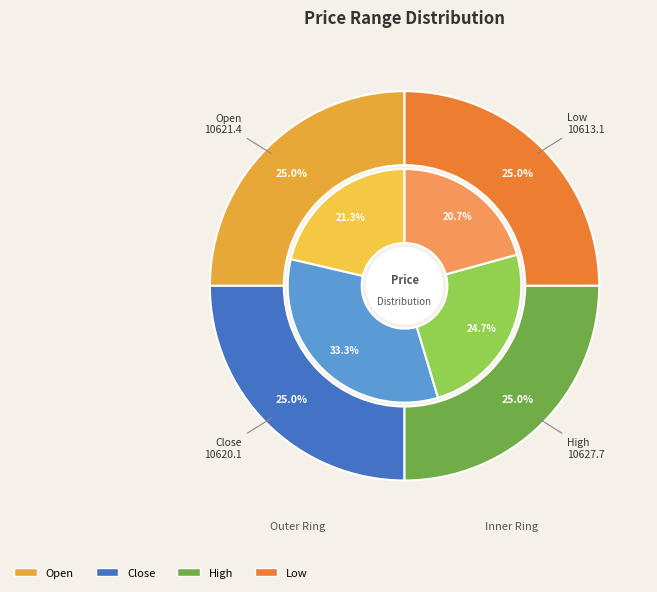

Is it true that 19 is 1% of the pie?

False